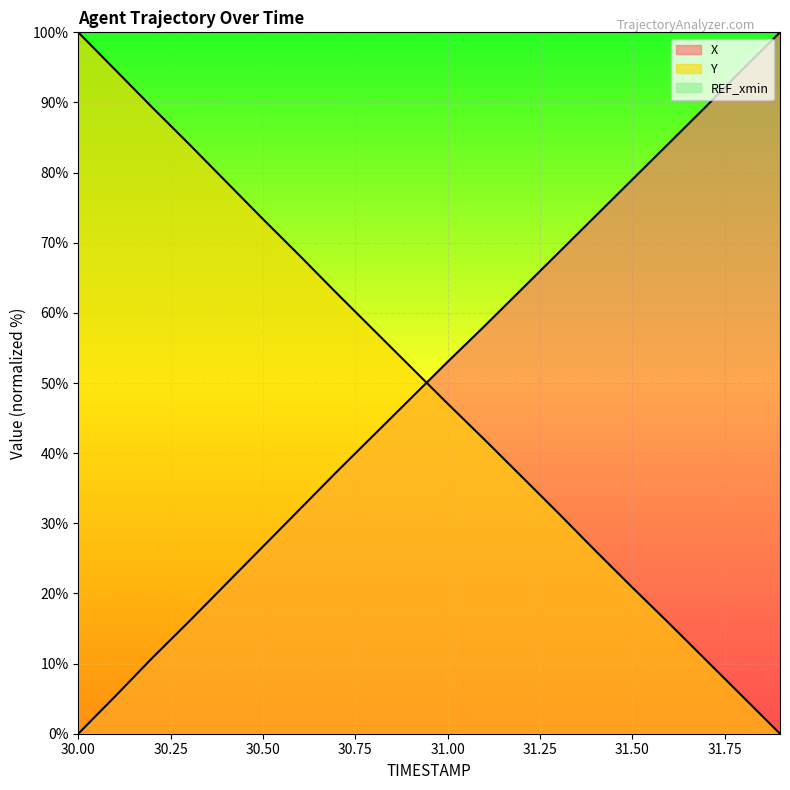

What is the label of the 12th point from the right?

30.8